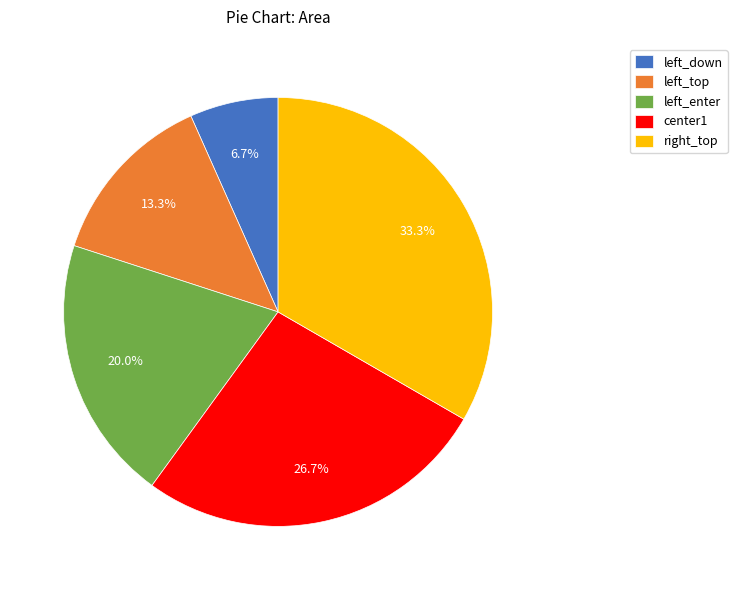

Which has a higher value, left_down or center1?

center1